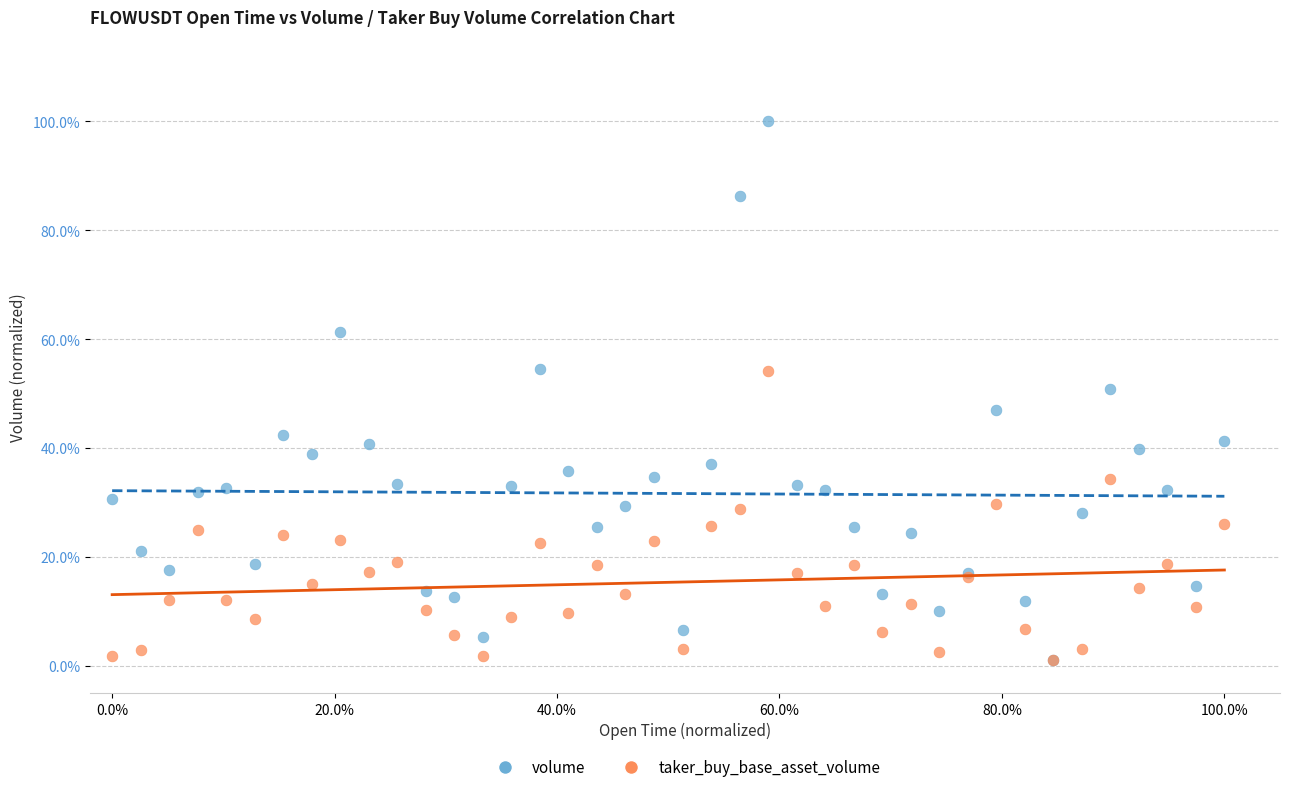

What are all the series names shown in the legend?

volume, taker_buy_base_asset_volume